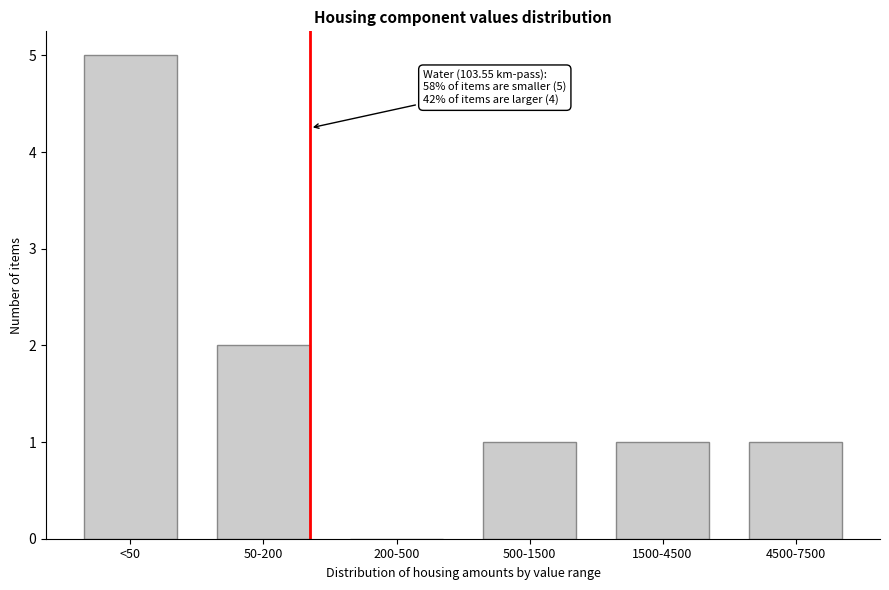

Reading right to left, transcribe all the data shown in this chart.

4500-7500=1	1500-4500=1	500-1500=1	200-500=0	50-200=2	<50=5